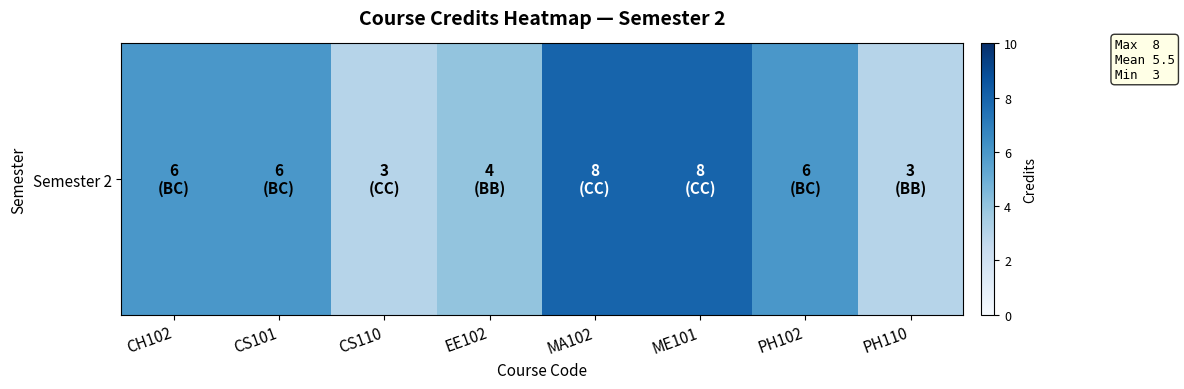

What is the smallest value displayed?

3